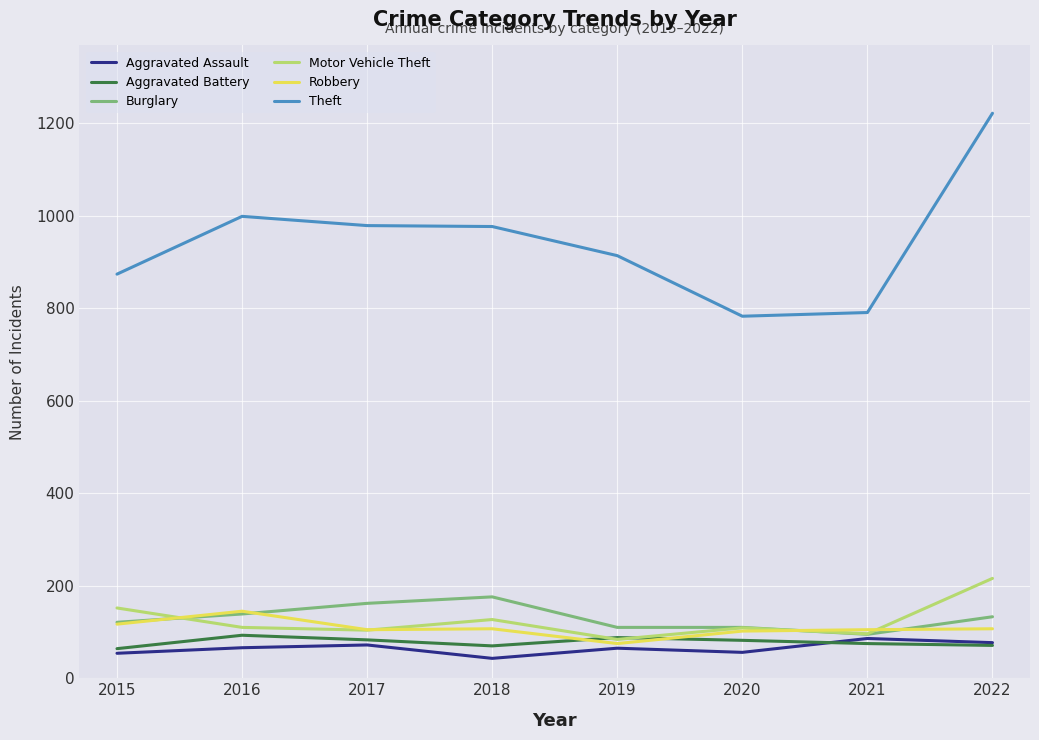

What are all the series names shown in the legend?

Aggravated Assault, Aggravated Battery, Burglary, Motor Vehicle Theft, Robbery, Theft